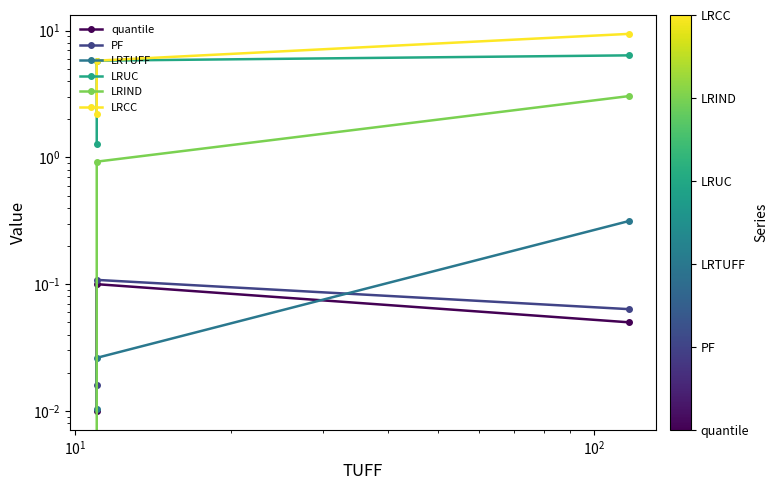

Is this an area chart (filled region under the line)?

No